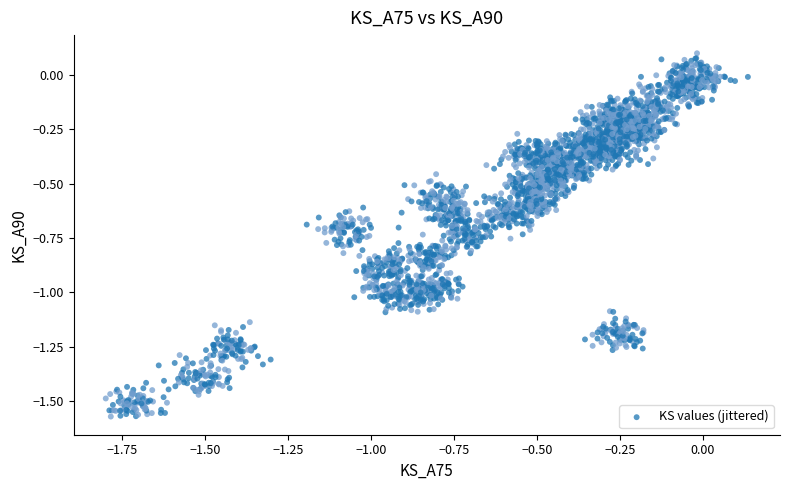

What is the range of Y values (max minus min)?

1.7